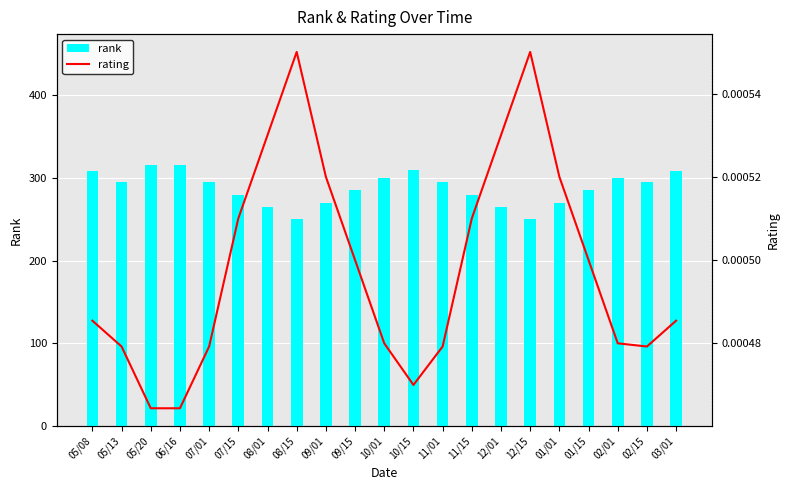

List the series in order of their overall mean, lowest first.

rating, rank